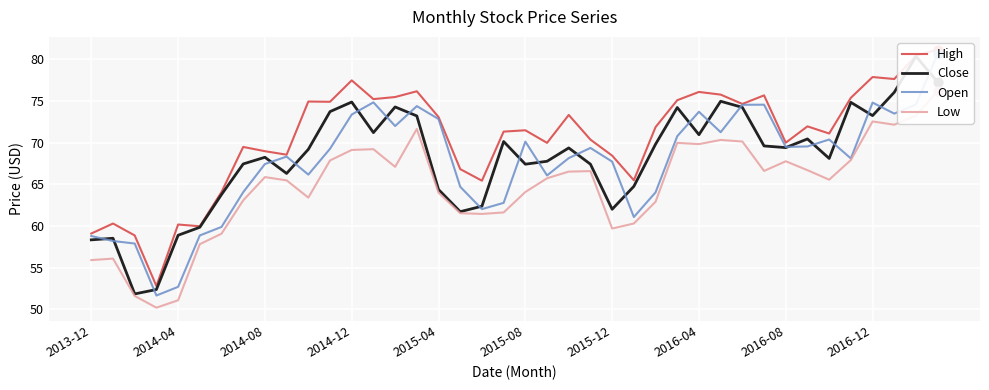

Is the value of Low at 21 greater than the value of Open at 22?

No